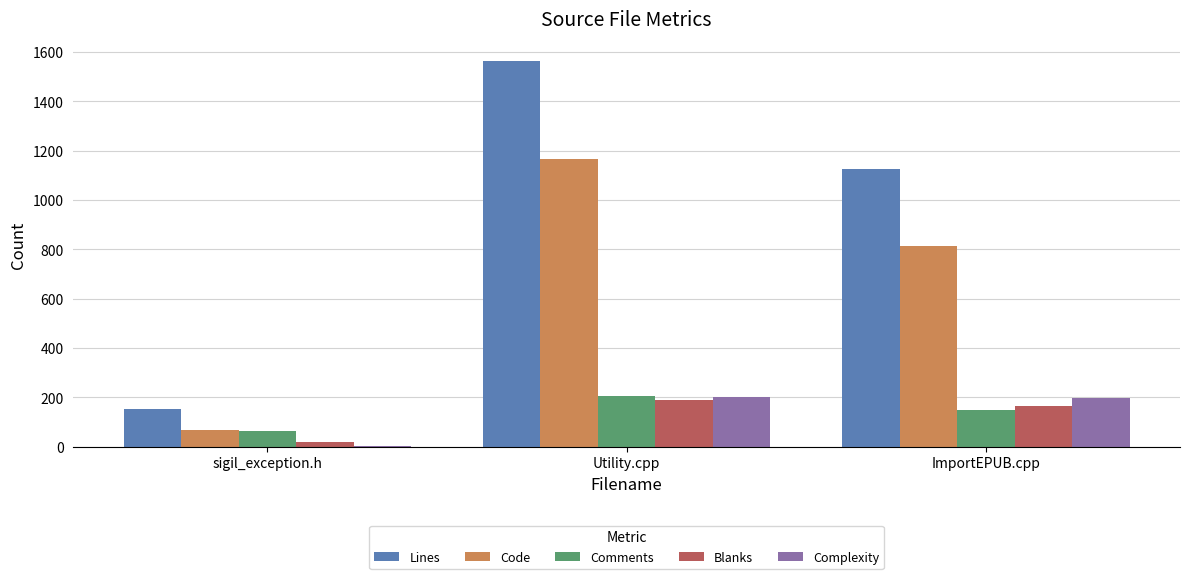

Which series has the largest range (max minus min)?

Lines